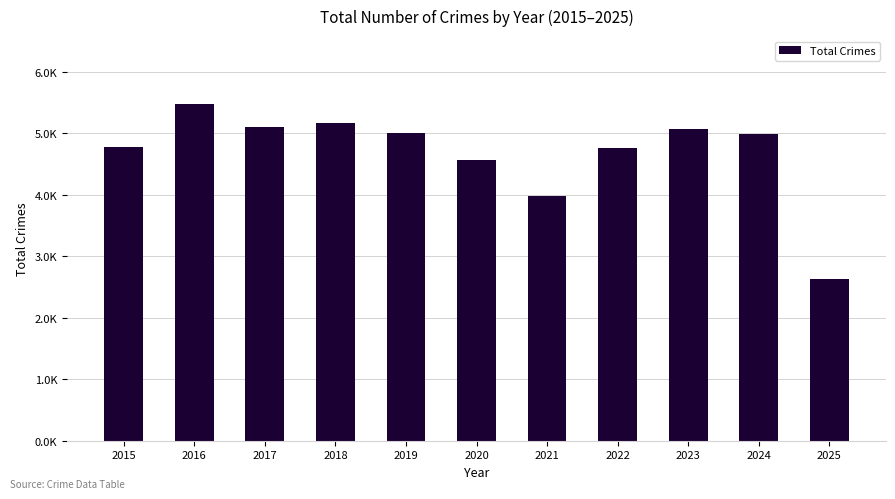

Does the chart contain any negative values?

No